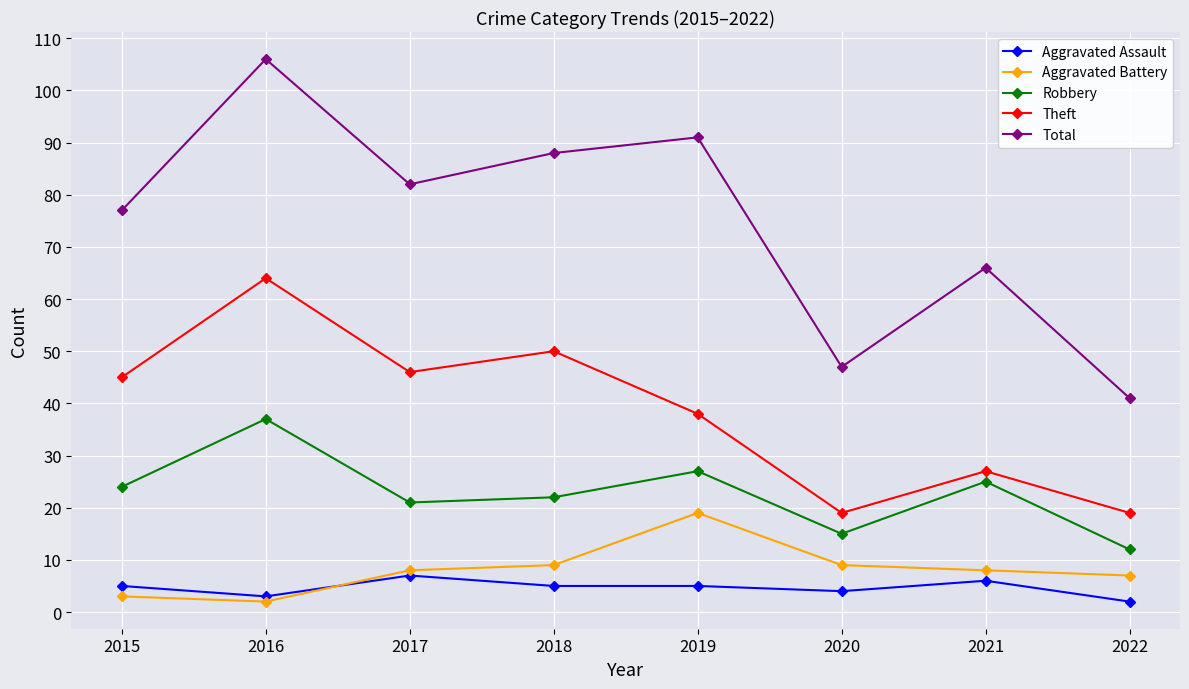

What is the difference between the highest and lowest values at 2015?

74